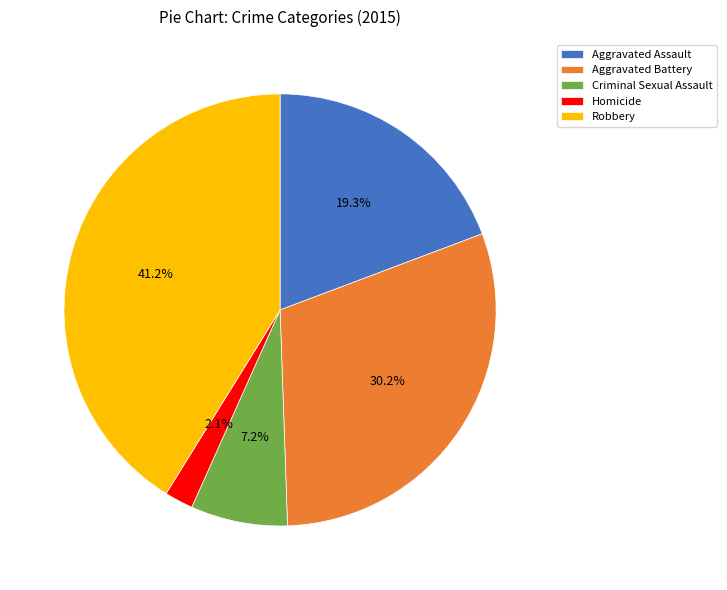

To the nearest percent, what percentage of the pie is Robbery?

41%